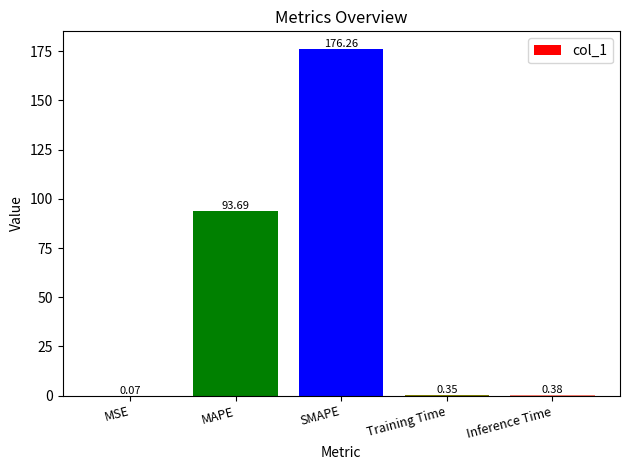

What is the sum of all values?

270.8